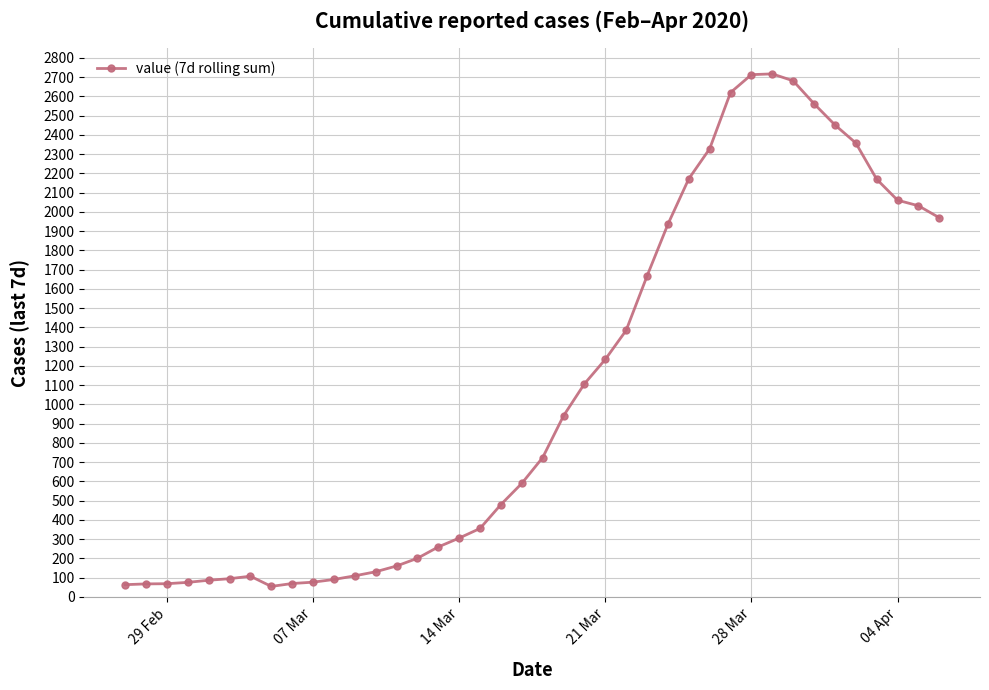

What is the difference between the second highest and second lowest values?

2649